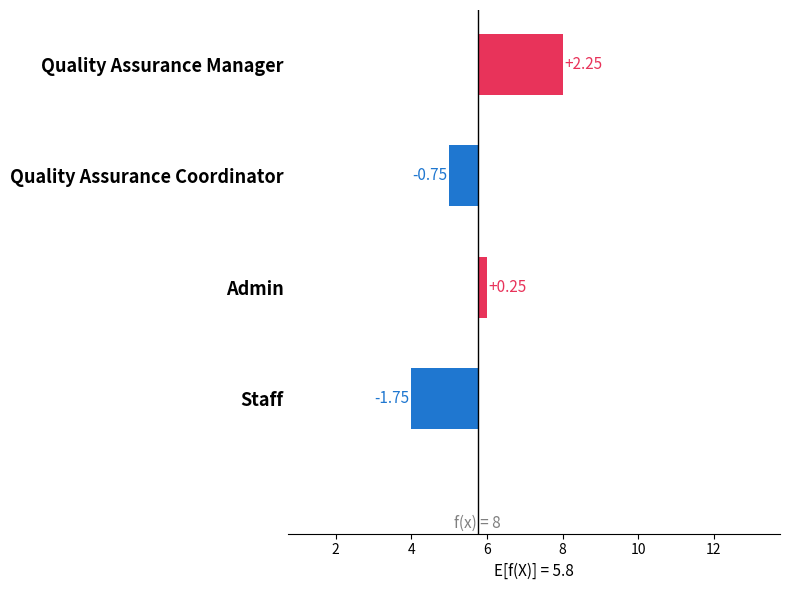

Between Staff and Quality Assurance Manager, which is larger?

Quality Assurance Manager